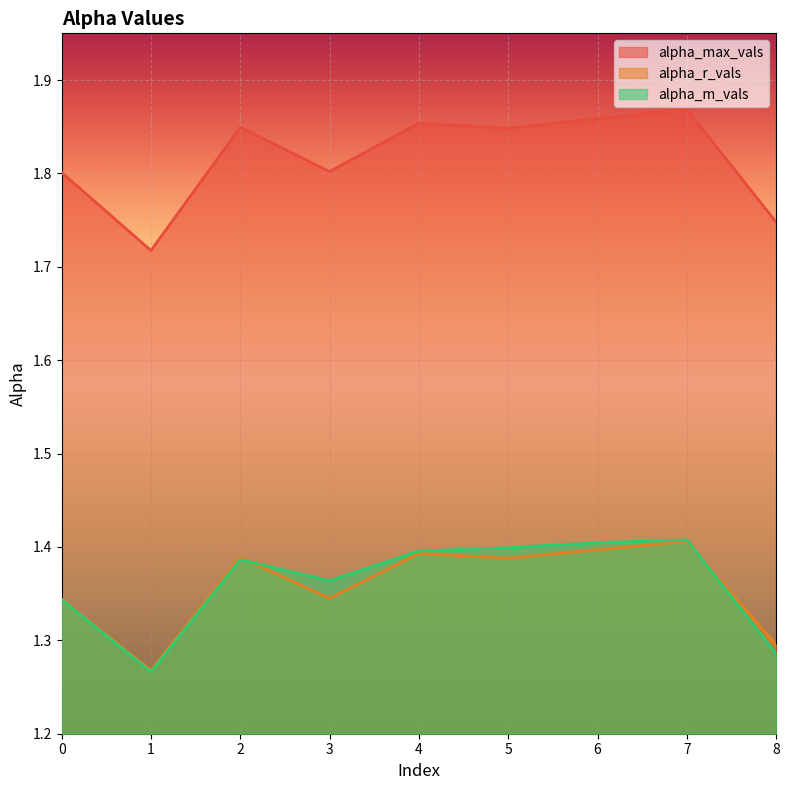

Which category has the lowest value across all series?

1